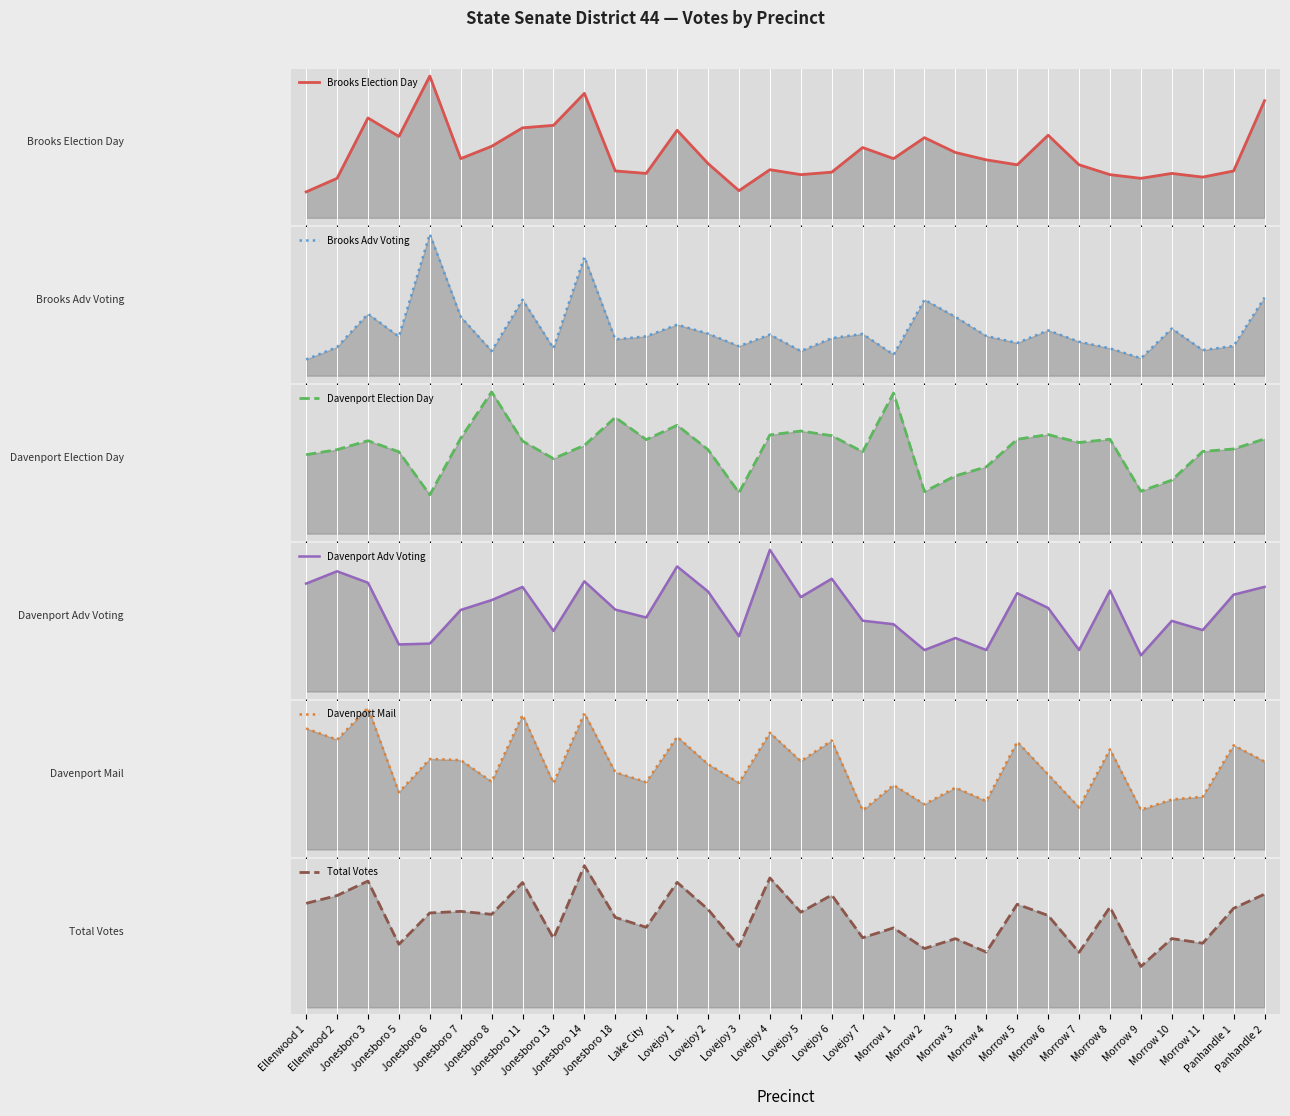

At how many categories does at least one series exceed 2732?

1